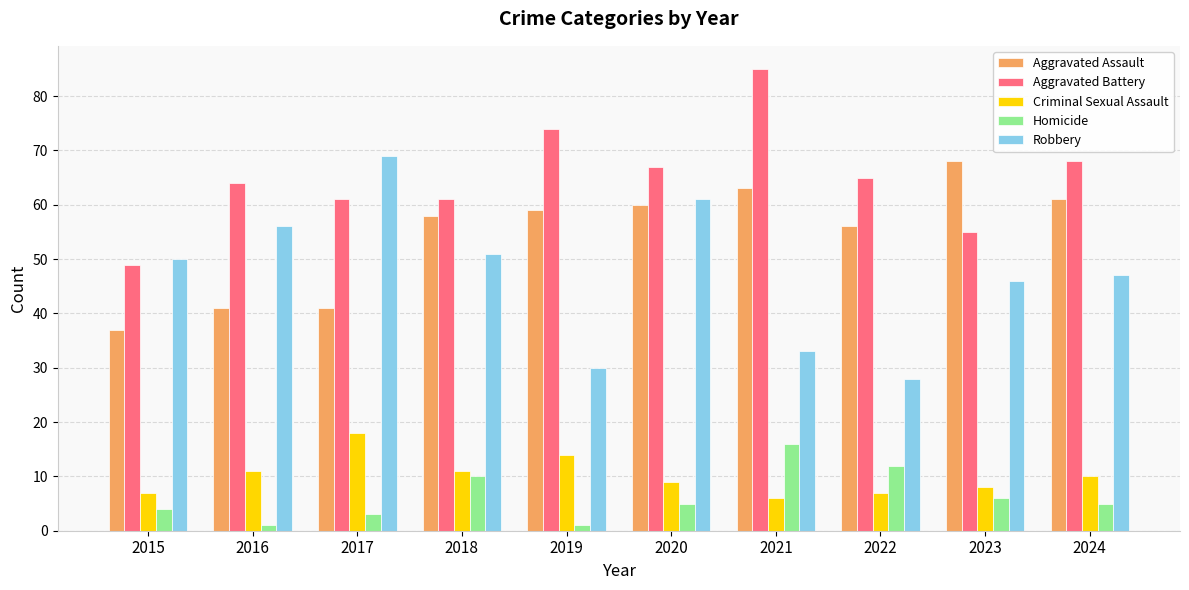

Count the number of data series in this chart.

5